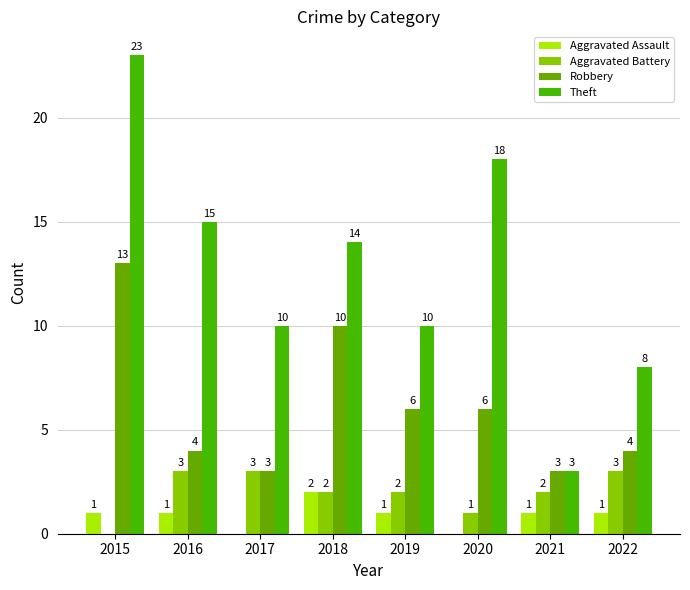

What are all the series names shown in the legend?

Aggravated Assault, Aggravated Battery, Robbery, Theft